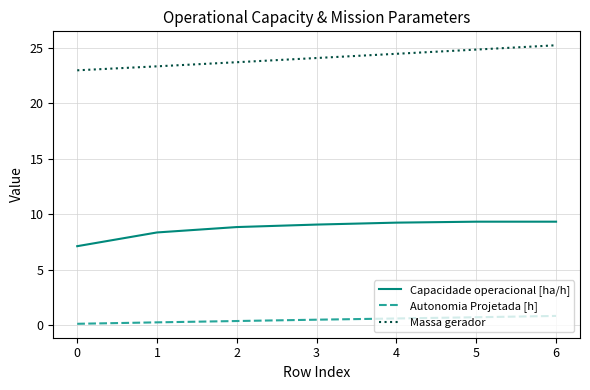

True or false: Autonomia Projetada [h] and Massa gerador cross at least once.

False